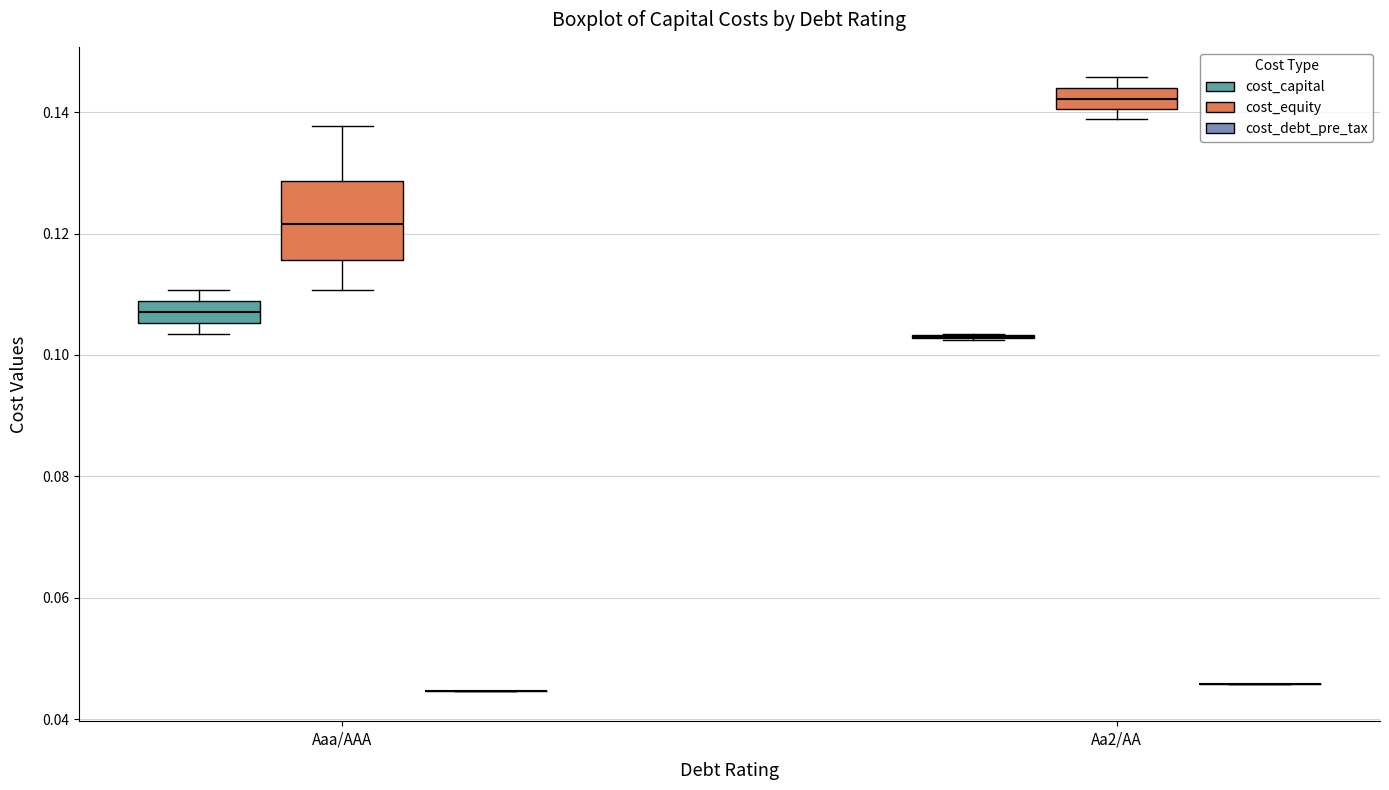

Reading left to right, read every box against the y-axis: the position of its median line, the range the box covers, and the ends of its whiskers. The values are not printed on the chart, so give them approximately, as read against the axis.

Aaa/AAA (cost_capital): median 0.108 (inside the box), box 0.106 to 0.108, whiskers 0.104 to 0.110
Aaa/AAA (cost_equity): median 0.122, box 0.116 to 0.128, whiskers 0.110 to 0.138
Aaa/AAA (cost_debt_pre_tax): box collapsed to a line at 0.044, whiskers 0.044 to 0.044
Aa2/AA (cost_capital): box collapsed to a line at 0.102, whiskers 0.102 to 0.104
Aa2/AA (cost_equity): median 0.142, box 0.140 to 0.144, whiskers 0.138 to 0.146
Aa2/AA (cost_debt_pre_tax): box collapsed to a line at 0.046, whiskers 0.046 to 0.046